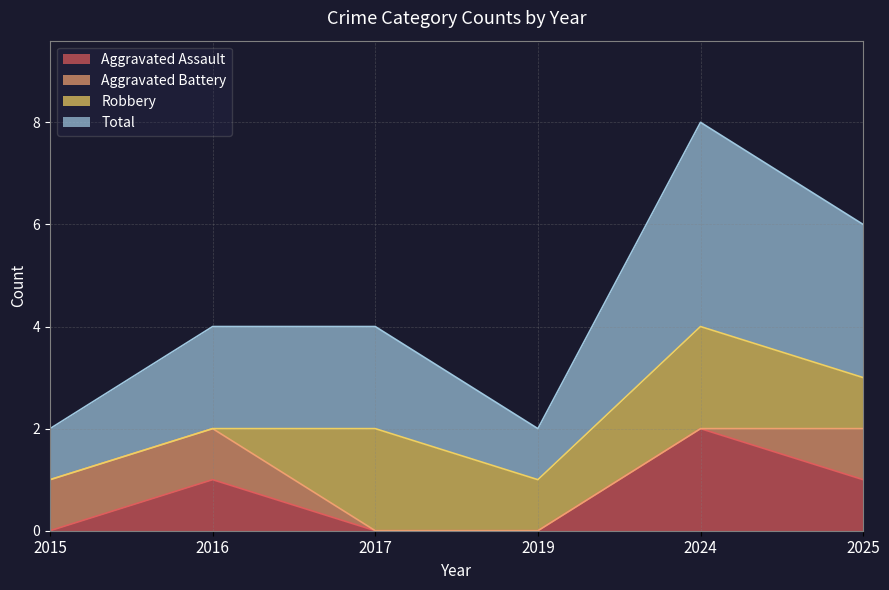

In Total, how many points are lower than both neighbors (excluding endpoints)?

1